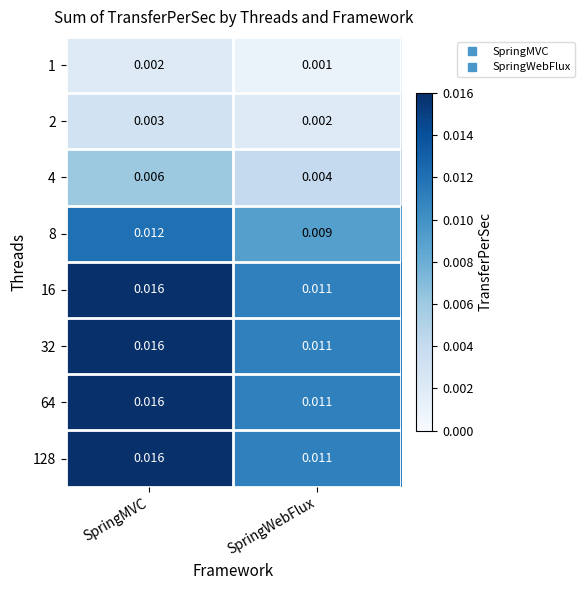

At which label is 8 closest to 0?

SpringWebFlux